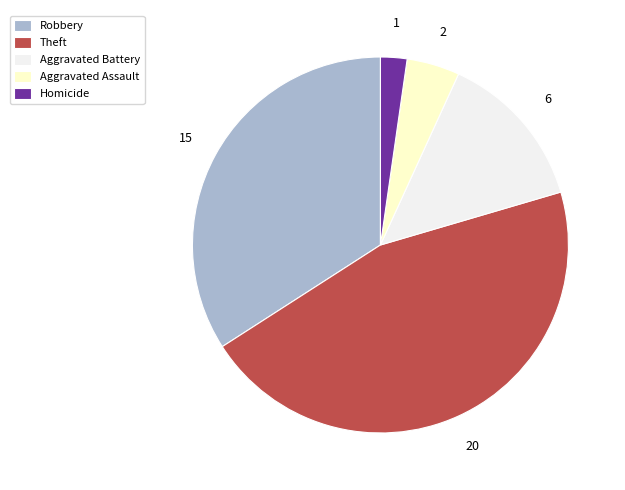

Count the number of slices in the pie.

5